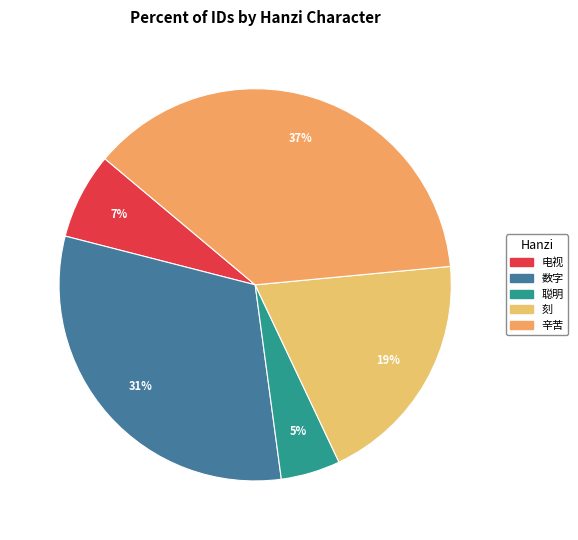

To the nearest percent, what is the average slice percentage?

20%